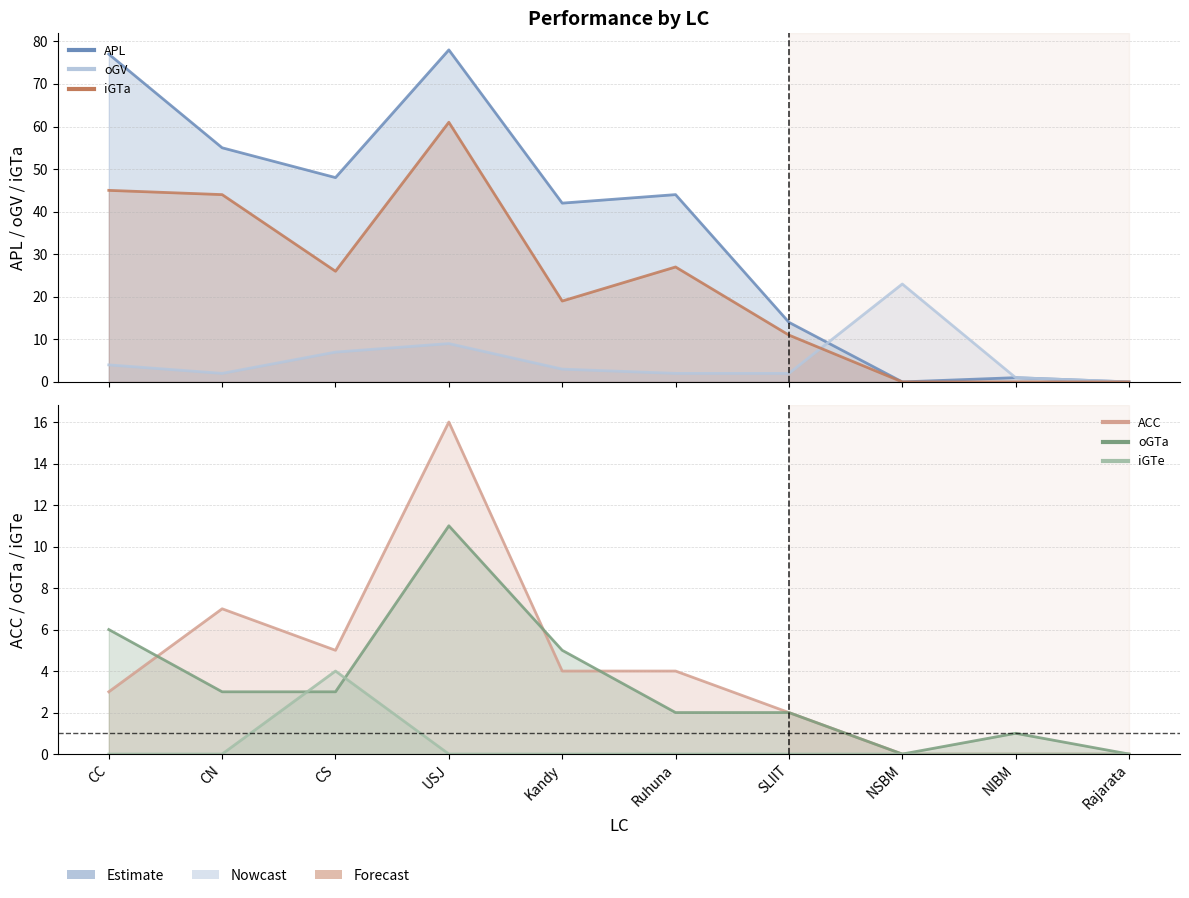

What is the greatest value displayed?

78